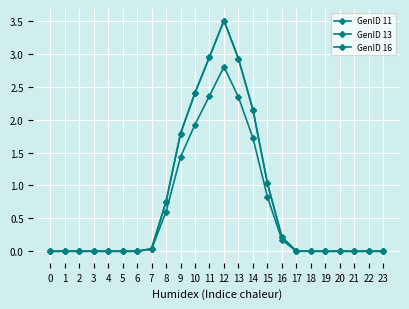

The value of GenID 13 at 7 is 0.0. True or false?

False